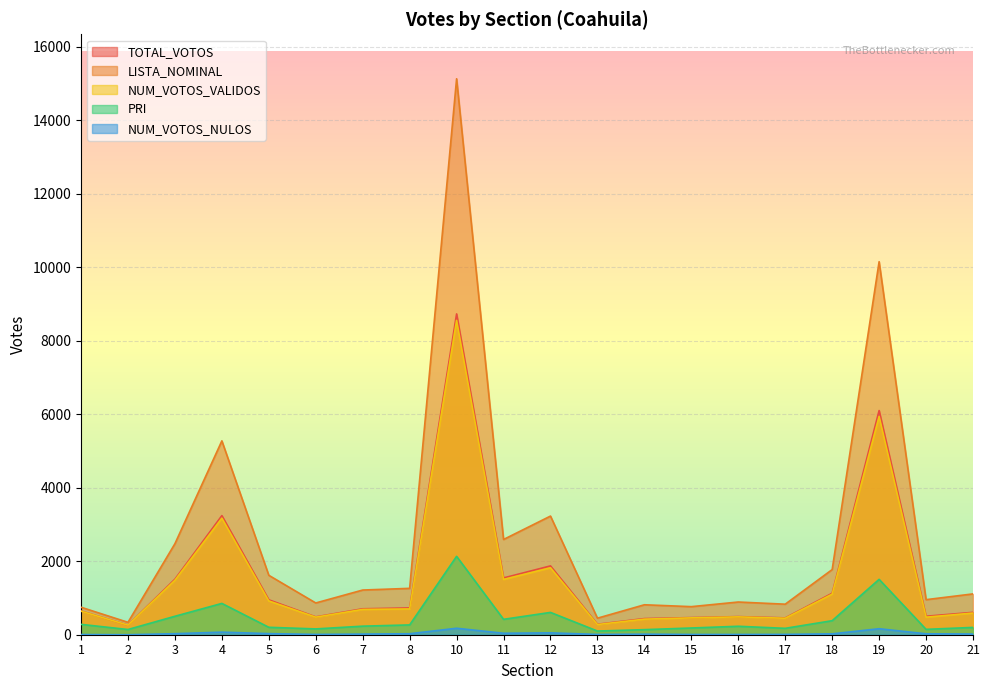

List the series in order of their peak value, highest first.

LISTA_NOMINAL, TOTAL_VOTOS, NUM_VOTOS_VALIDOS, PRI, NUM_VOTOS_NULOS